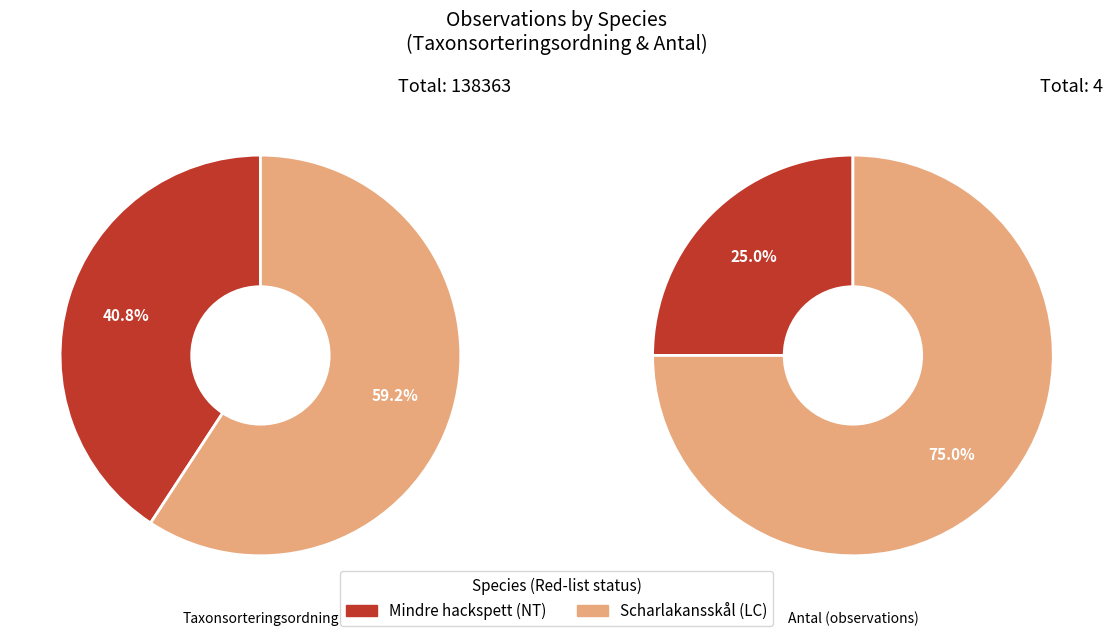

What portion of the pie excludes Mindre hackspett?

75.0%